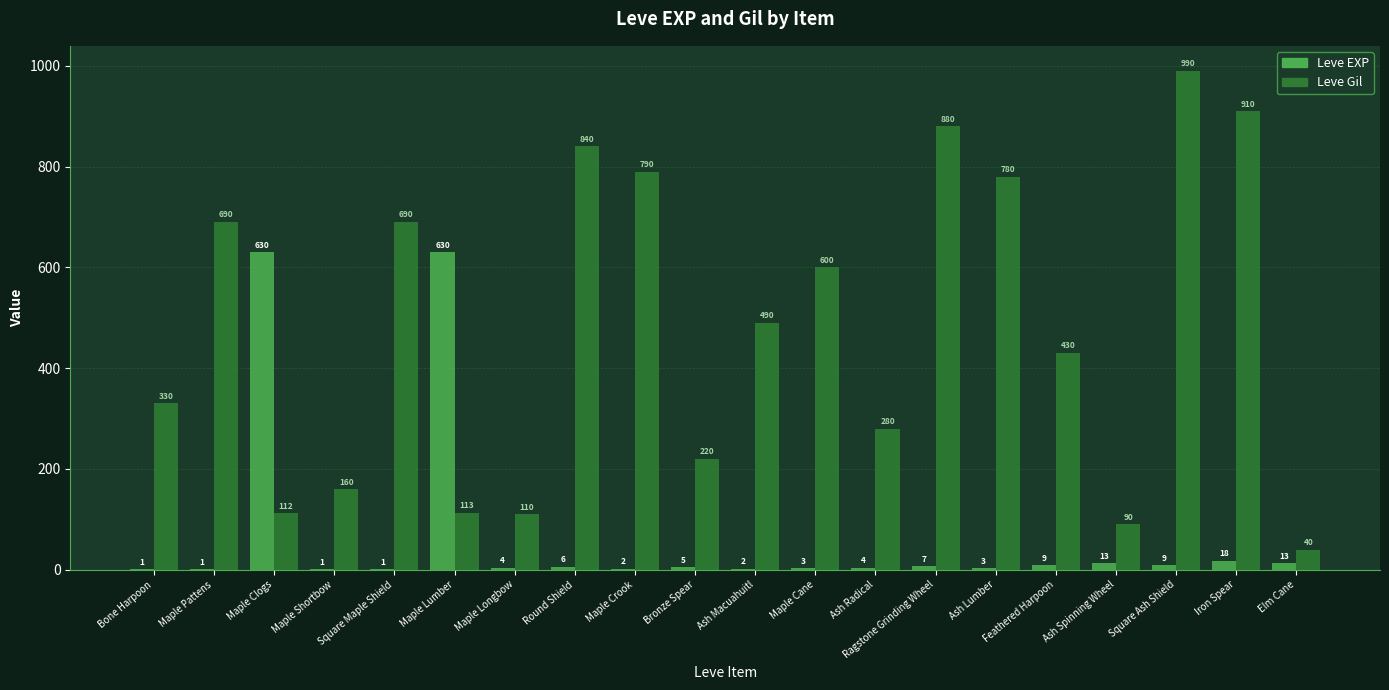

Which series changed the most between Maple Crook and Iron Spear?

Leve Gil